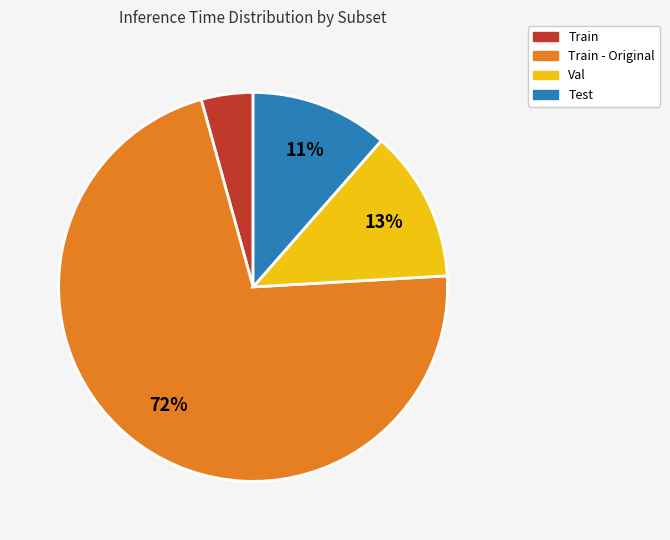

To the nearest percent, what is the average slice percentage?

25%